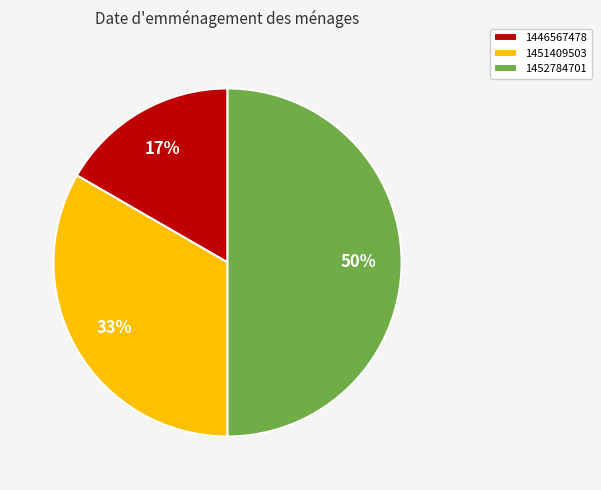

Is the sum of 1451409503 and 1452784701 greater than half?

Yes